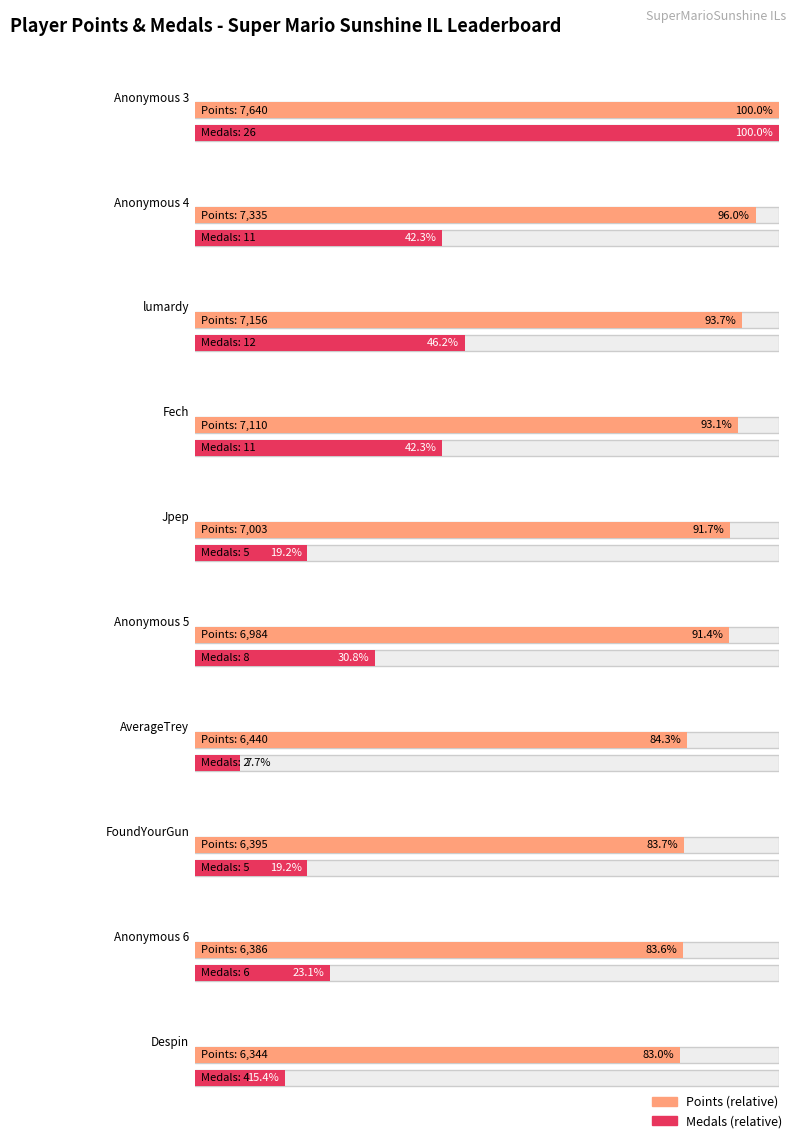

Reading left to right, what are all the values shown in this chart?

Points: 7640	7335	7156	7110	7003	6984	6440	6395	6386	6344
Medals: 26	11	12	11	5	8	2	5	6	4